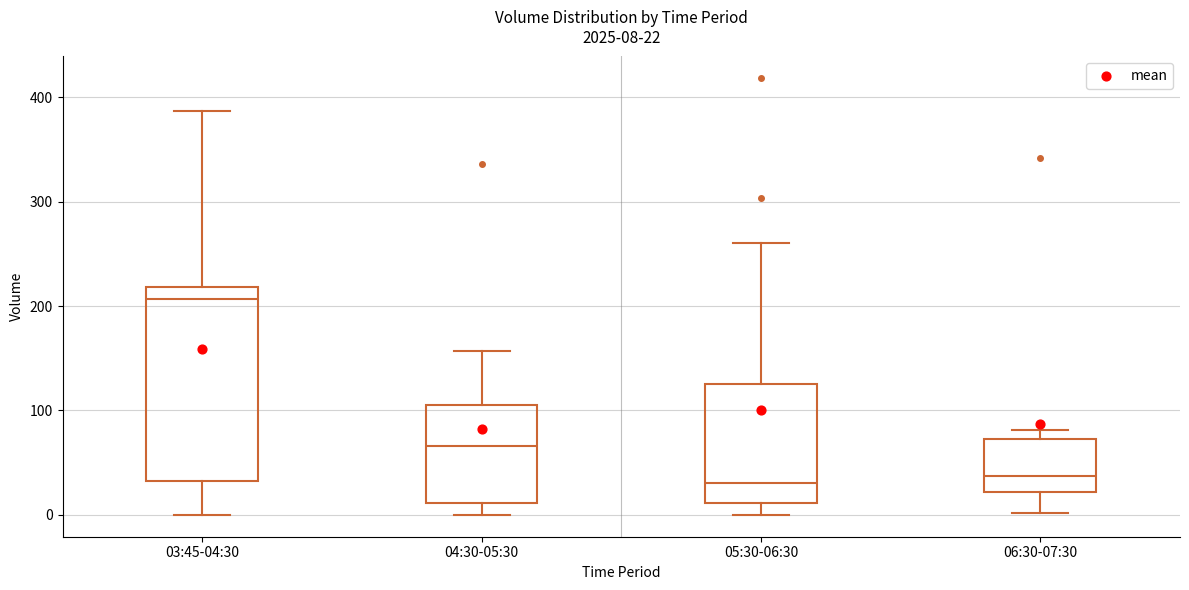

Which box is the tallest, from its lower edge to its upper edge?

03:45-04:30